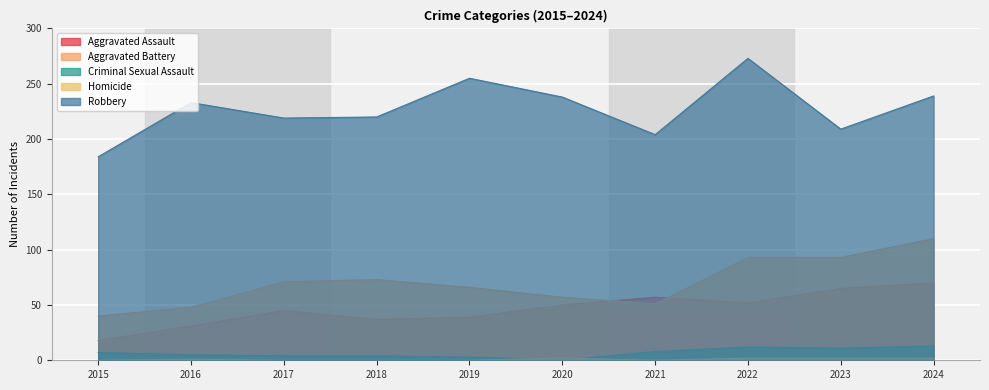

True or false: Aggravated Assault and Homicide cross at least once.

False